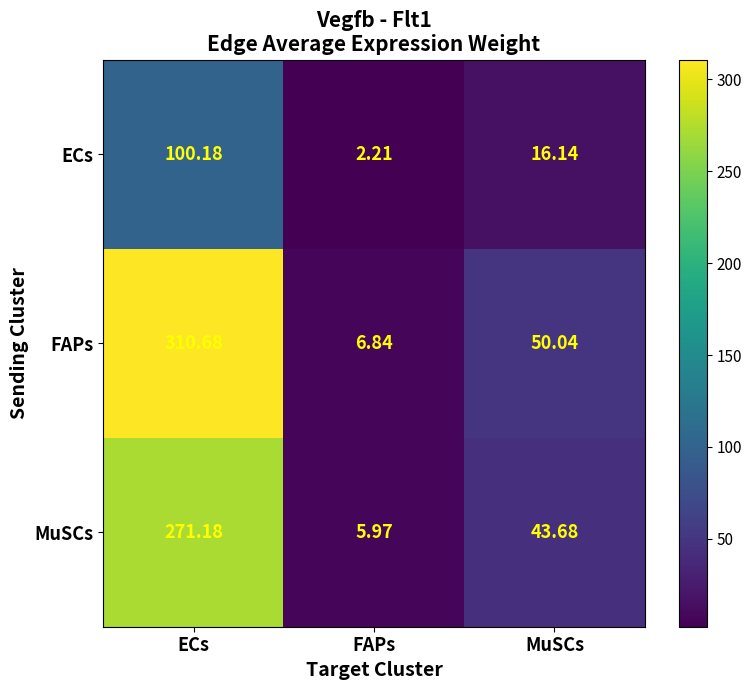

Rank the series by their maximum value, from lowest to highest.

ECs, MuSCs, FAPs